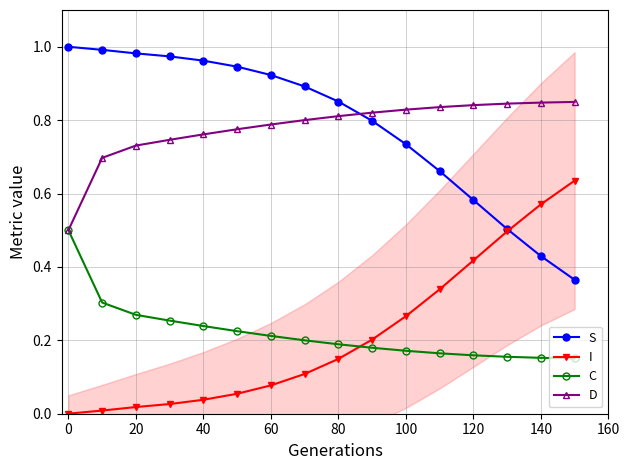

How many distinct data groups are displayed?

4